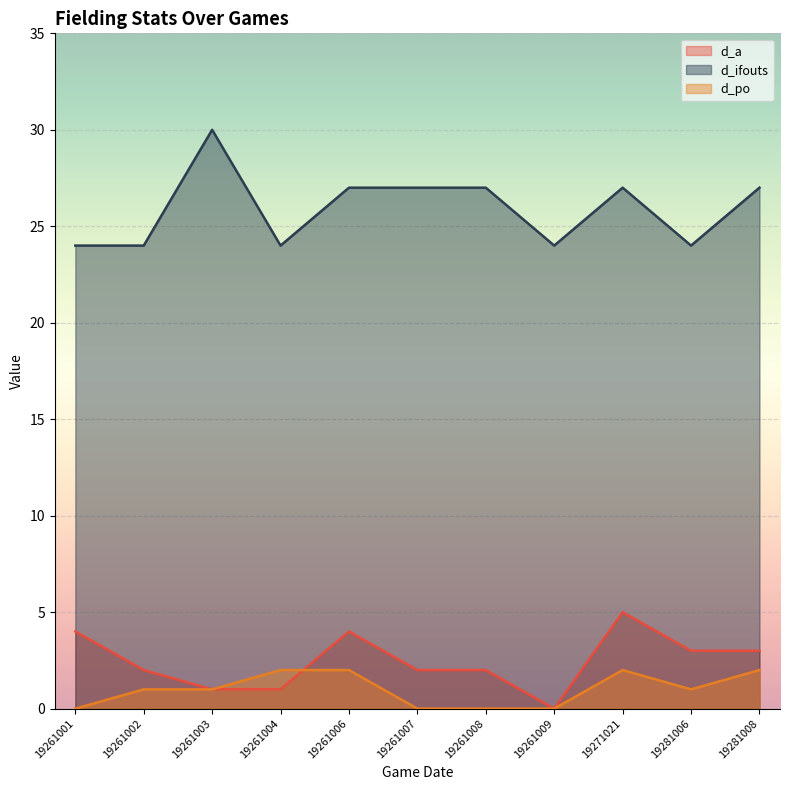

At which label does d_ifouts reach its minimum?

19261001